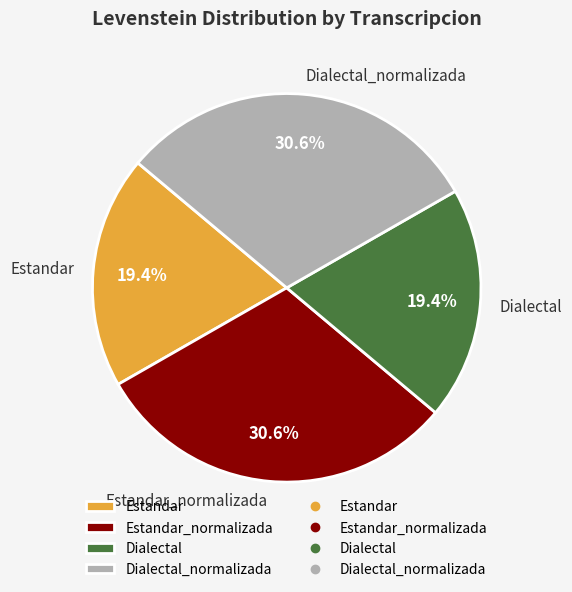

Between Estandar_normalizada and Dialectal, which is larger?

Estandar_normalizada